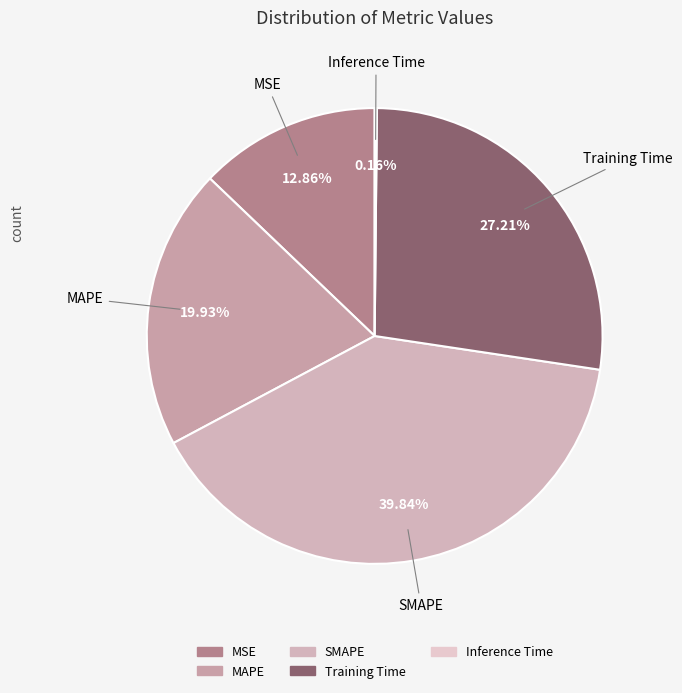

Which slice is the largest?

SMAPE